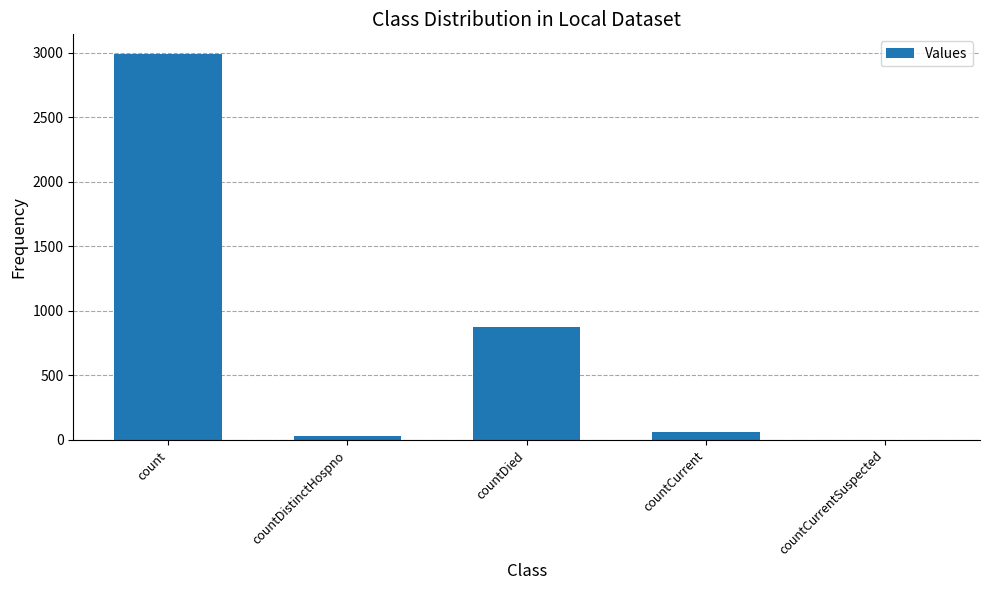

What is the sum of all values?

3953